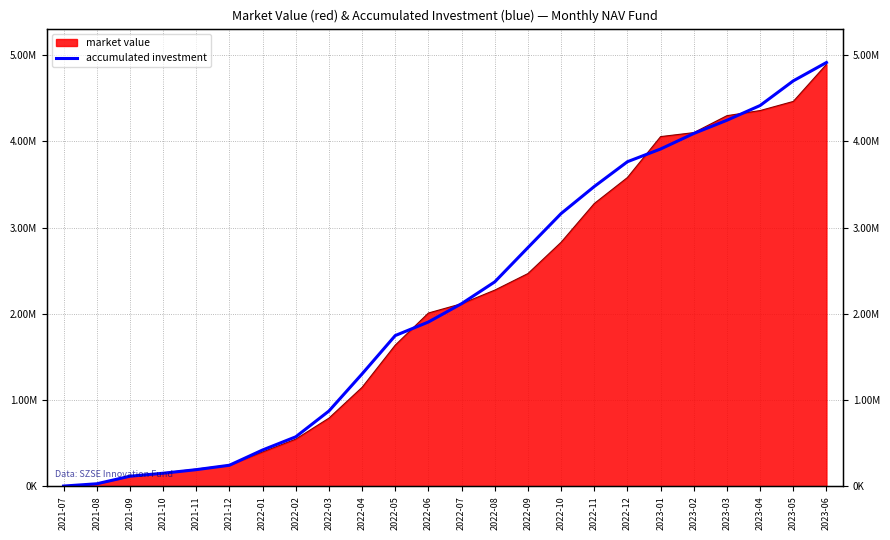

Count the number of values greater than 2118397.

12